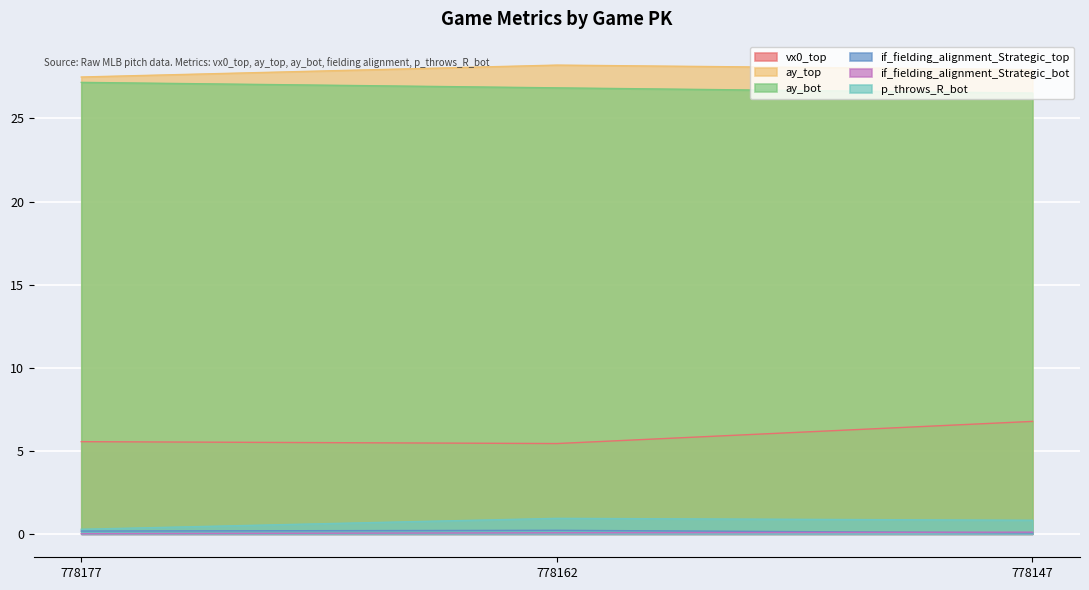

The ay_bot series shows 26.8 at 778162. True or false?

True